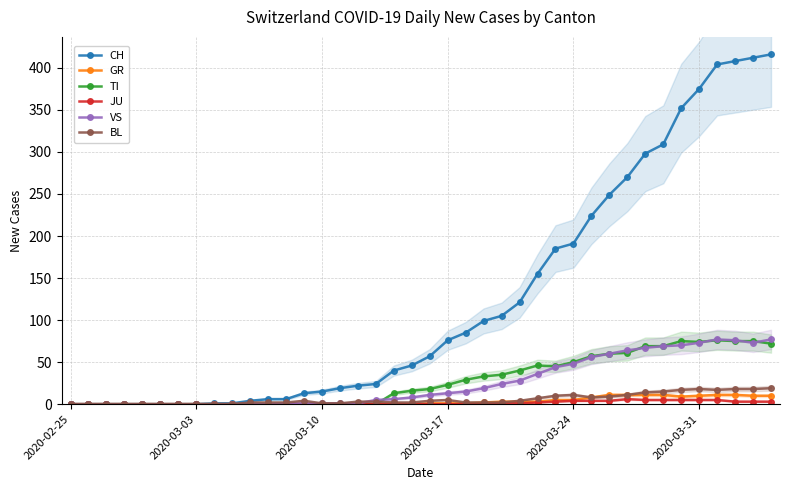

Which has a higher value, 9 or 27?

27